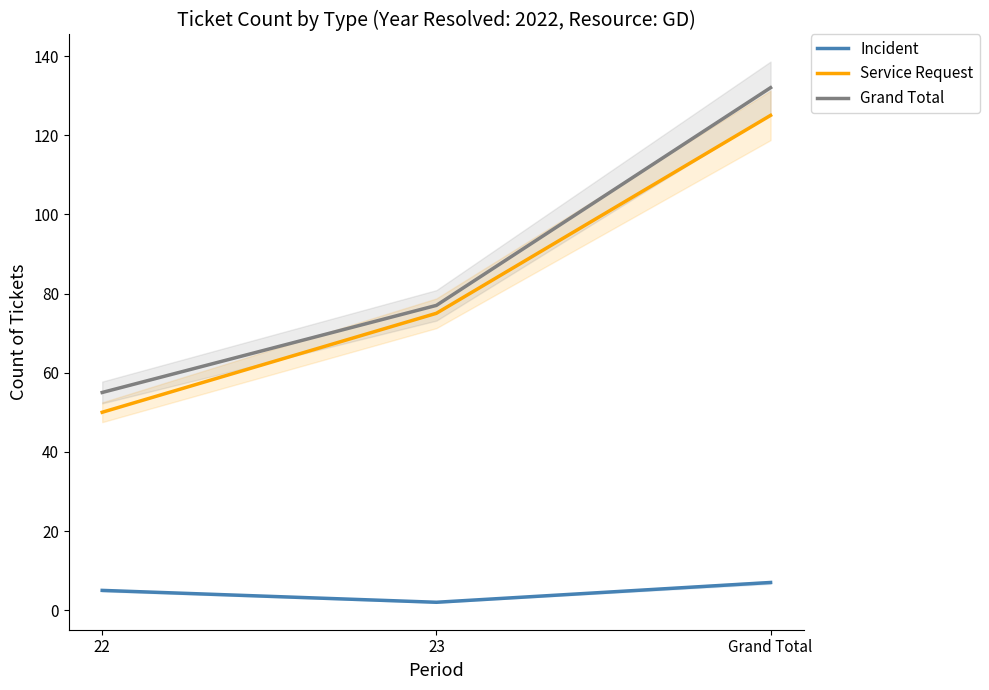

What is the difference between the Grand Total values at 23 and Grand Total?

55